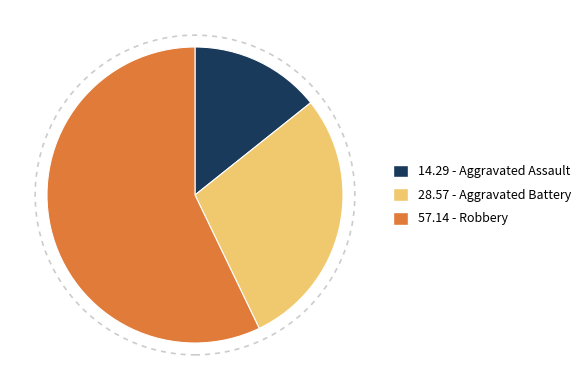

Is there any slice that represents more than half of the pie?

Yes